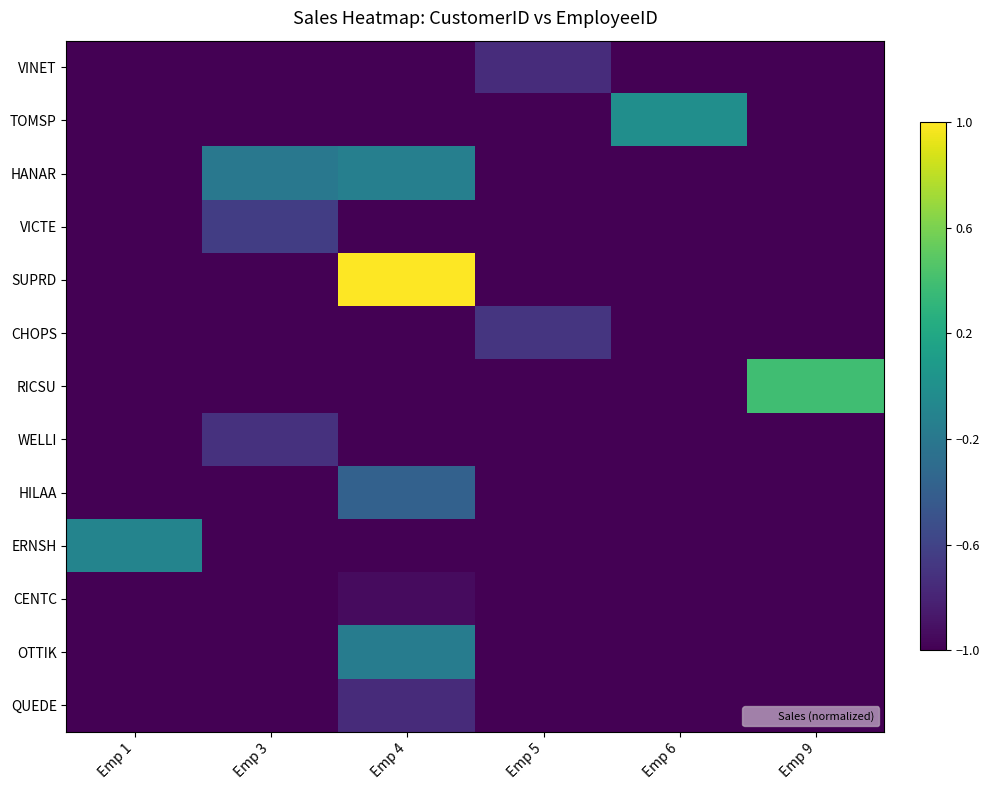

Rank the series by their maximum value, from highest to lowest.

SUPRD, RICSU, TOMSP, ERNSH, HANAR, OTTIK, HILAA, VICTE, CHOPS, WELLI, VINET, QUEDE, CENTC